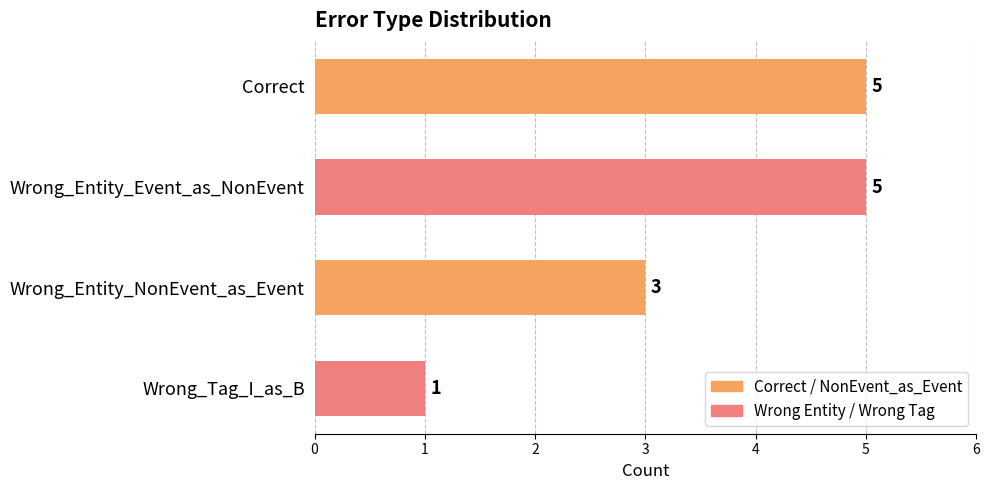

At which category does the chart reach its minimum across all series?

Wrong_Tag_I_as_B